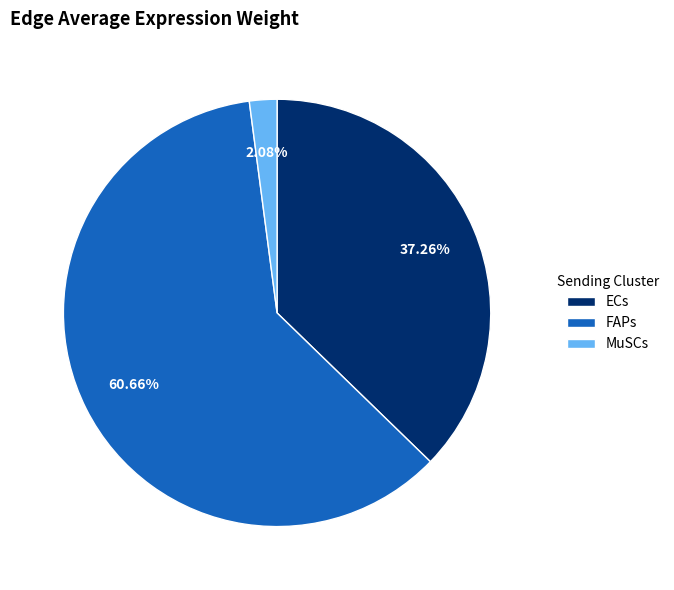

Is FAPs the majority of the pie?

Yes